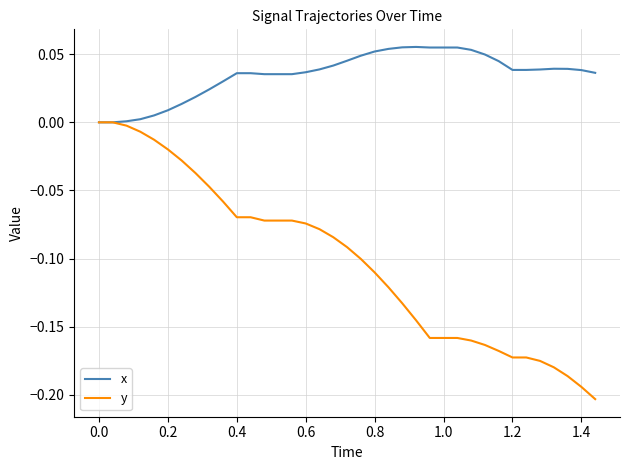

Which series has the largest total across all categories?

x